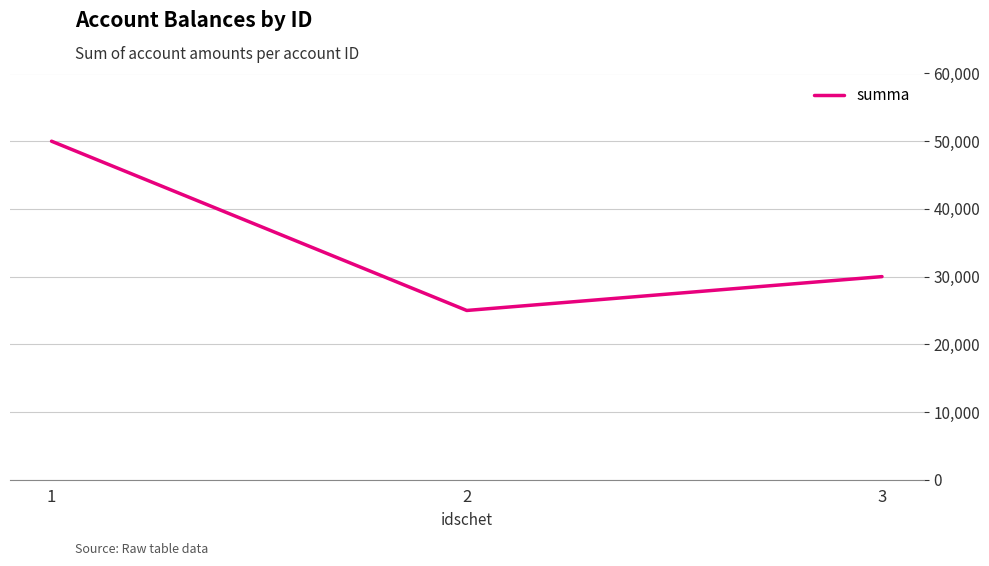

Rank the categories by value from highest to lowest.

1, 3, 2